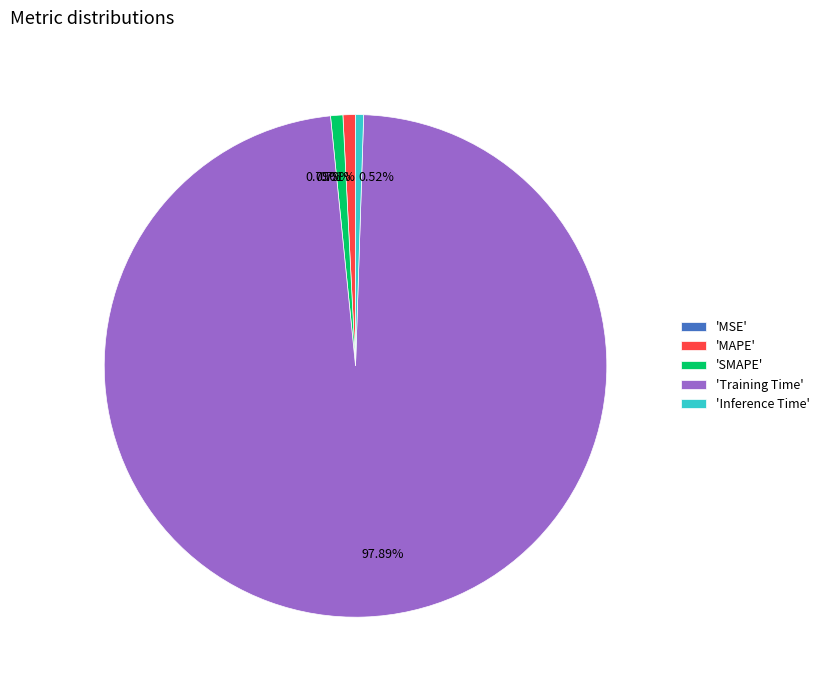

Does any single category account for the majority?

Yes